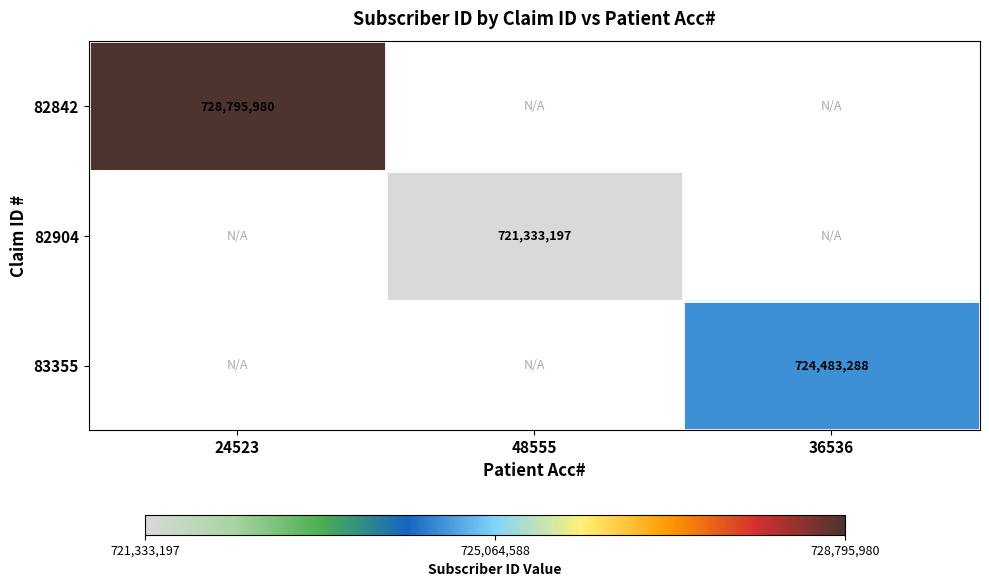

True or false: 83355 has a value of 724483288 at 36536.

True